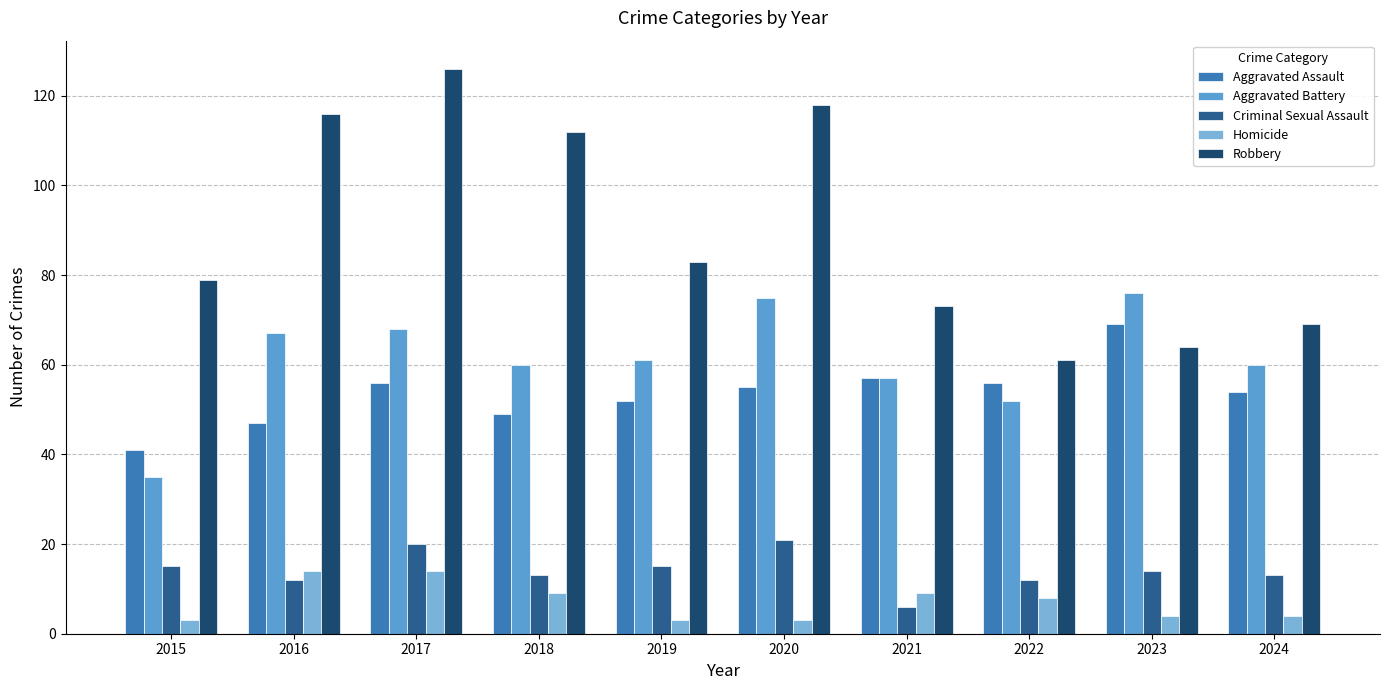

What is the total value across all series at 2015?

173